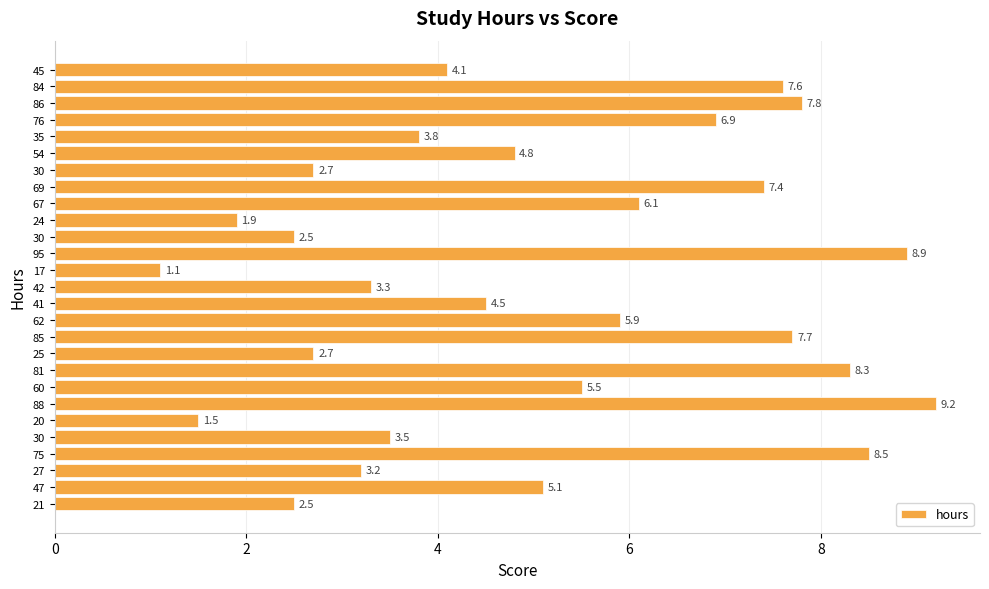

Count the number of categories in the chart.

27